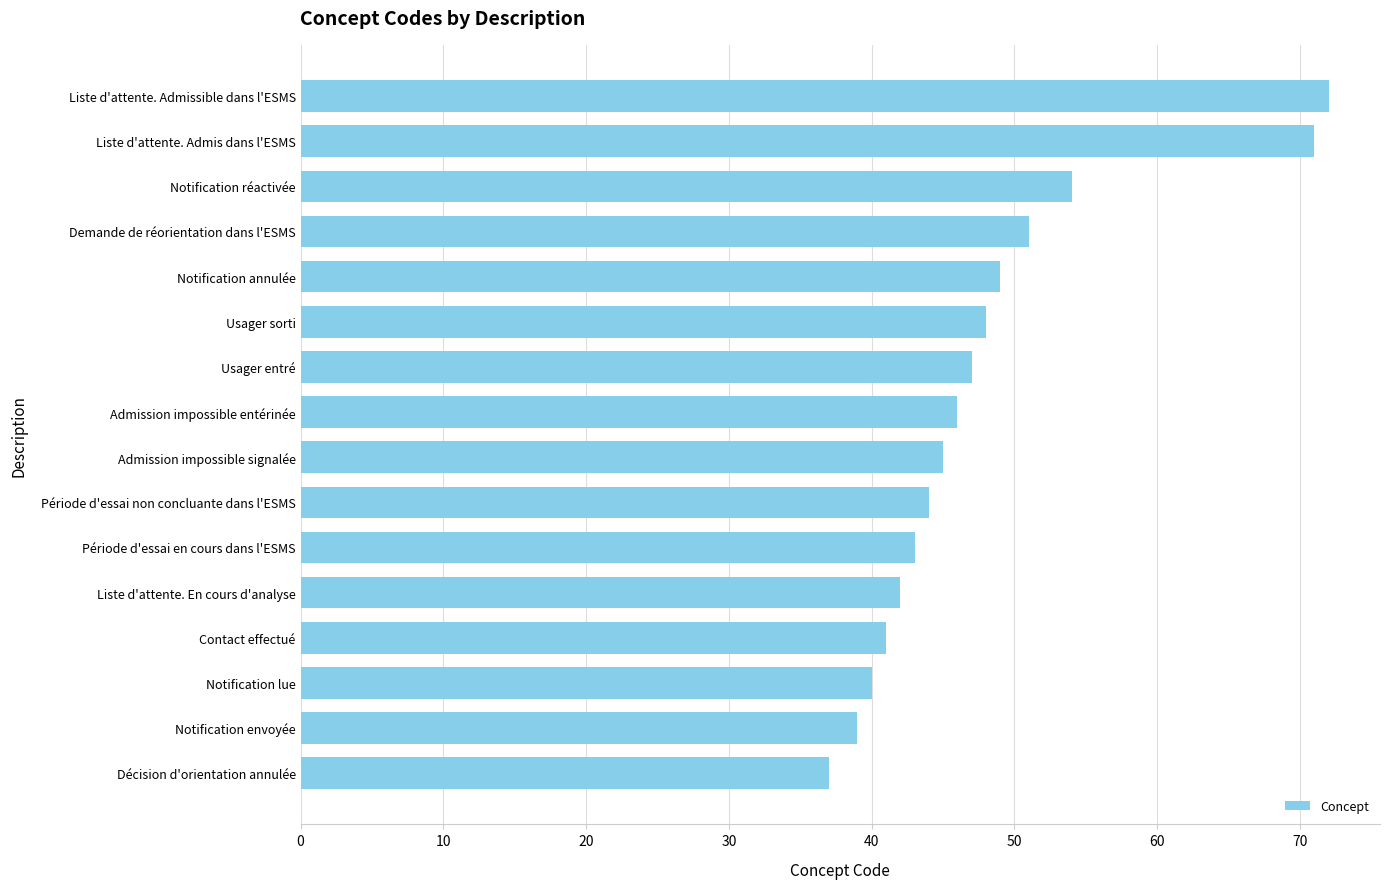

What is the difference between the maximum and minimum values?

35